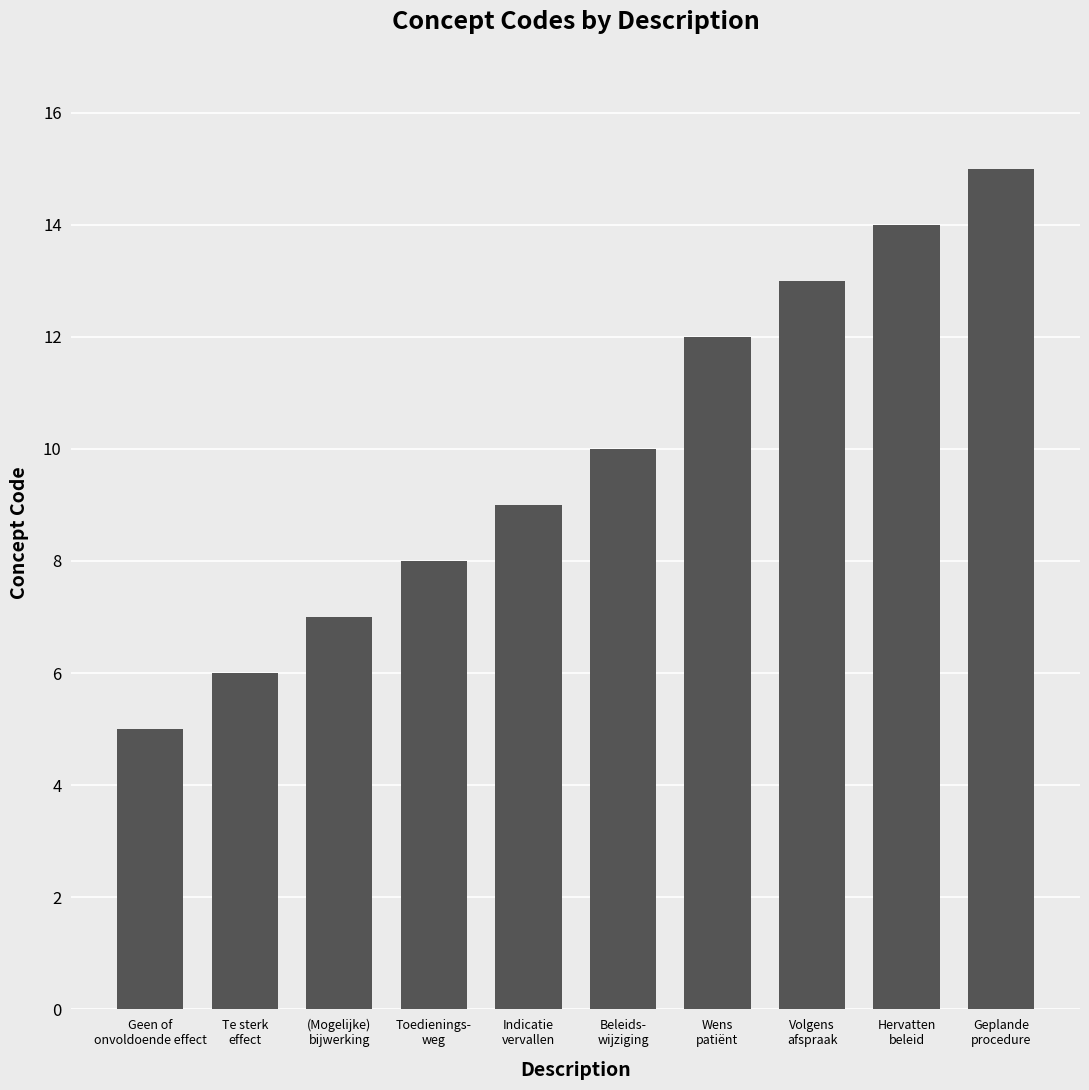

How many categories are shown in the chart?

10